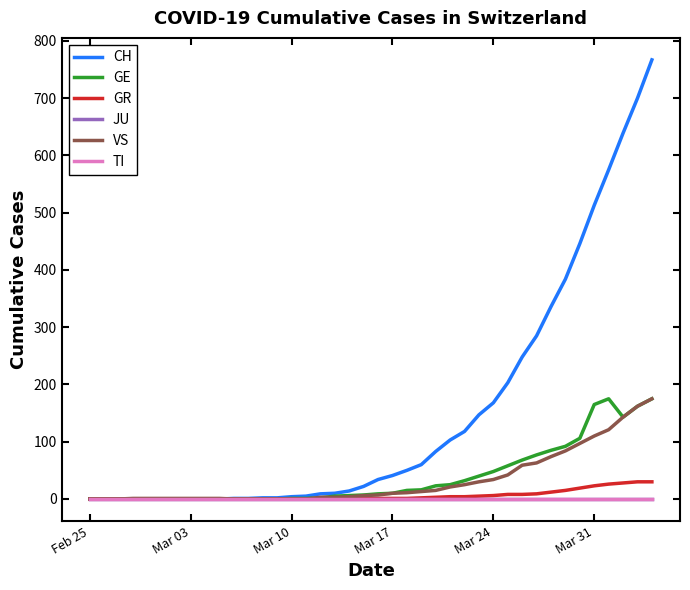

Does the chart display data point markers on the line(s)?

No